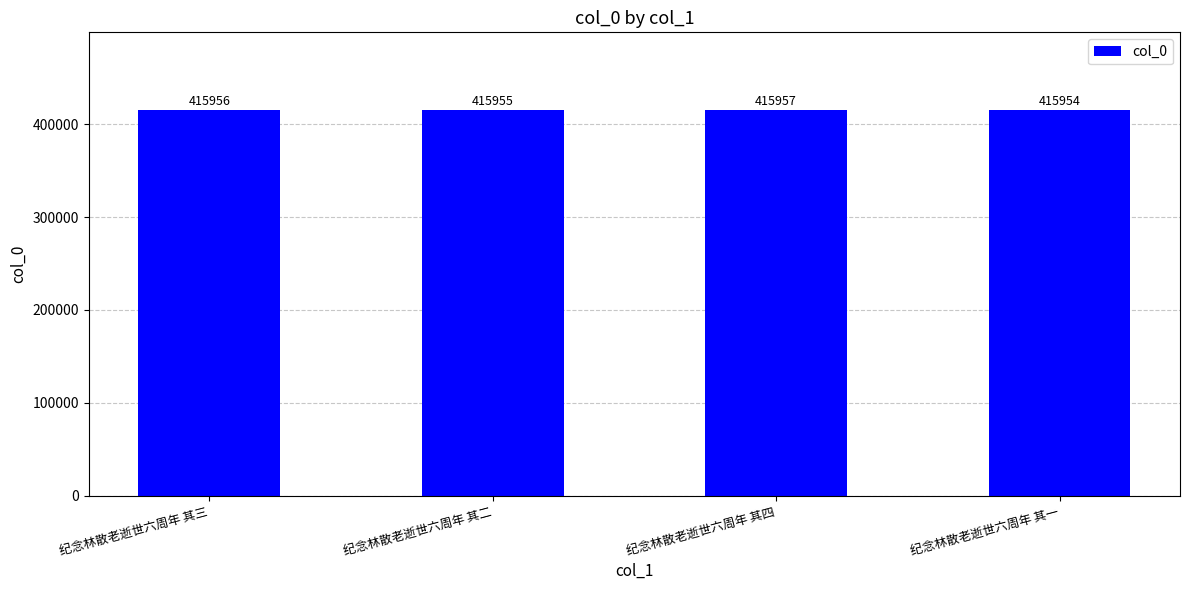

Read the value at 纪念林散老逝世六周年 其二.

415955